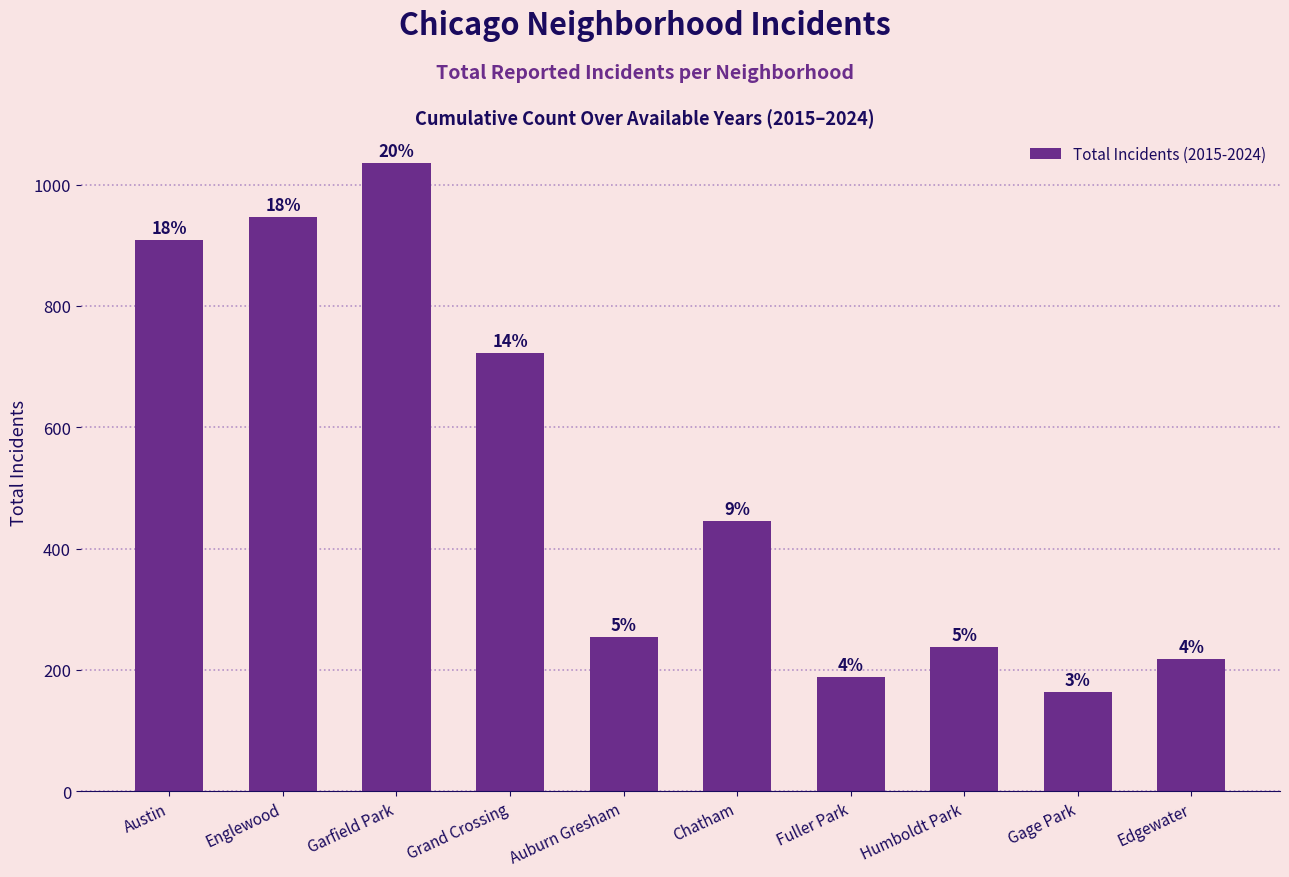

What is the label of the 1st bar from the right?

Edgewater